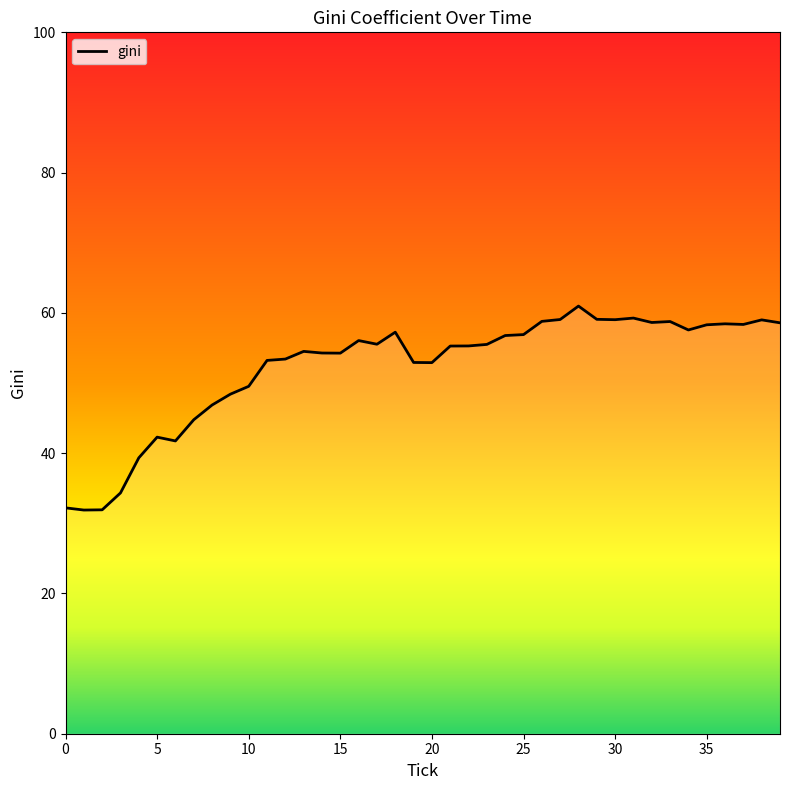

What is the difference between the maximum and minimum values?

29.1